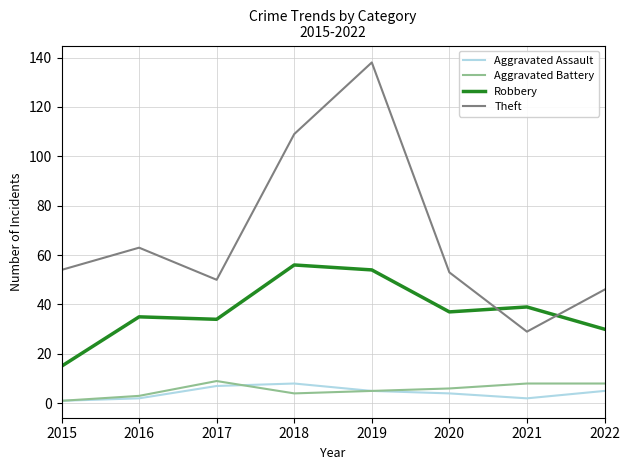

The value of Theft at 2019 is 91. True or false?

False